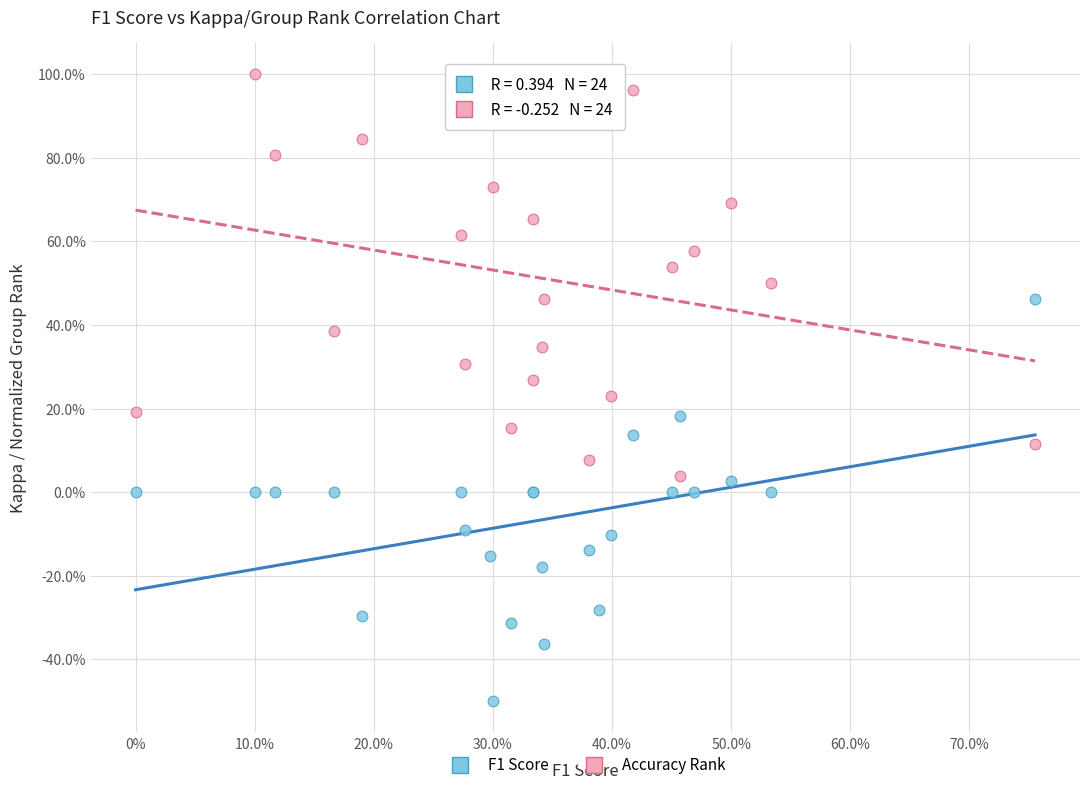

Which series reaches the maximum Y coordinate?

Accuracy Rank